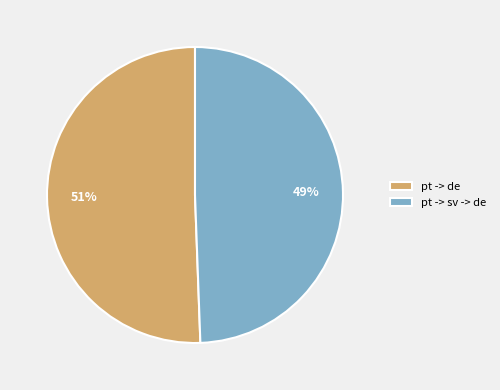

To the nearest percent, what is the combined percentage of pt -> de and pt -> sv -> de?

100%